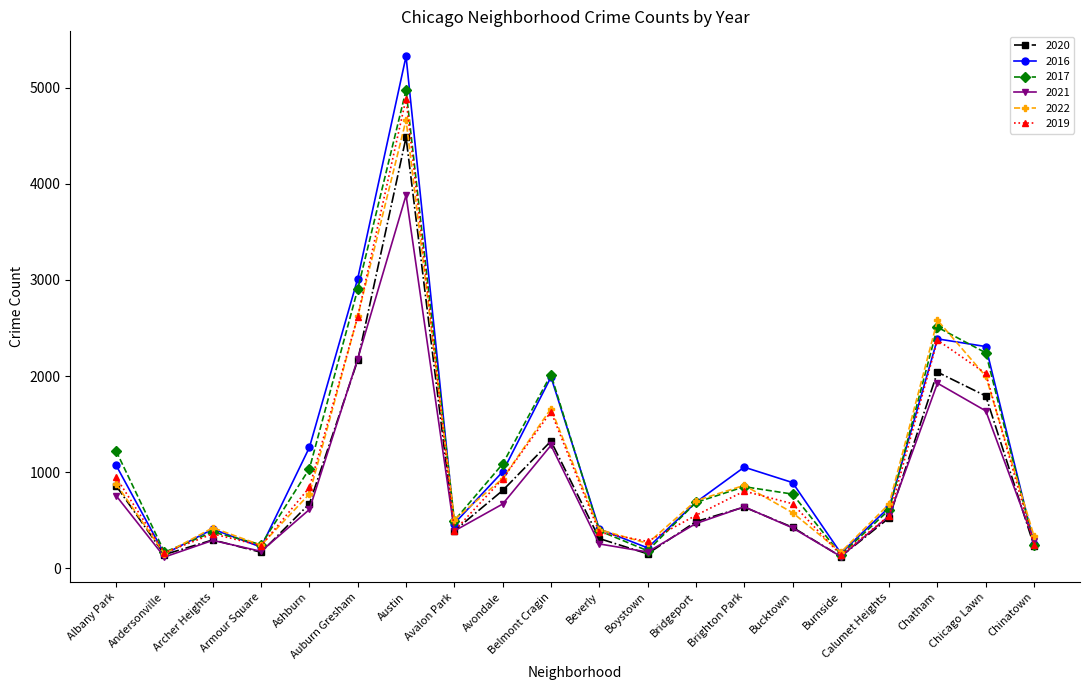

What is the total value across all series at Chicago Lawn?

12005